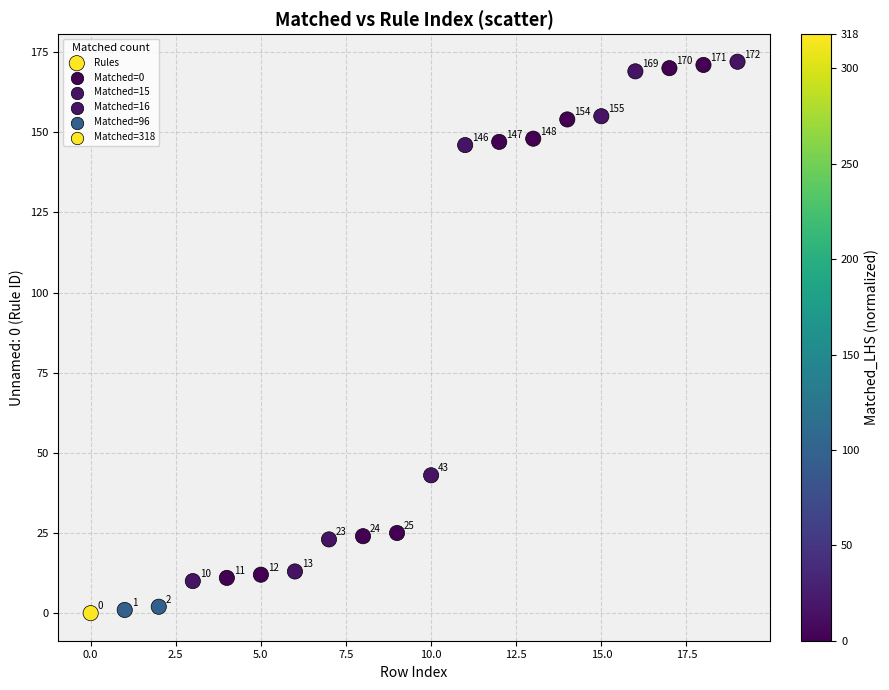

What Y value in the scatter plot is closest to 86?

43